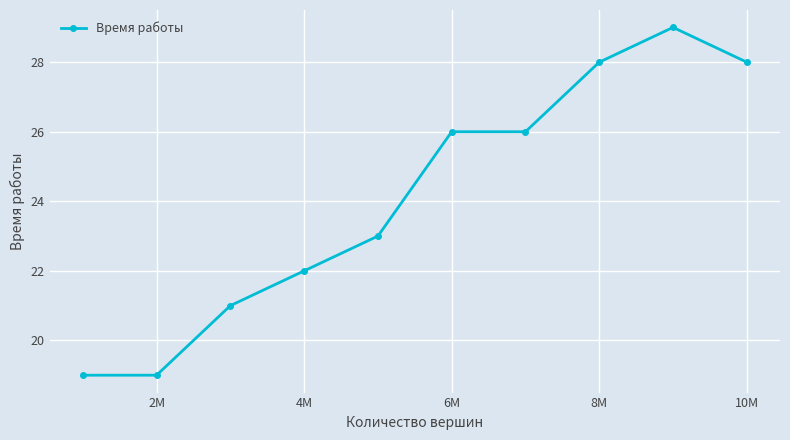

What is the maximum value shown in the chart?

29